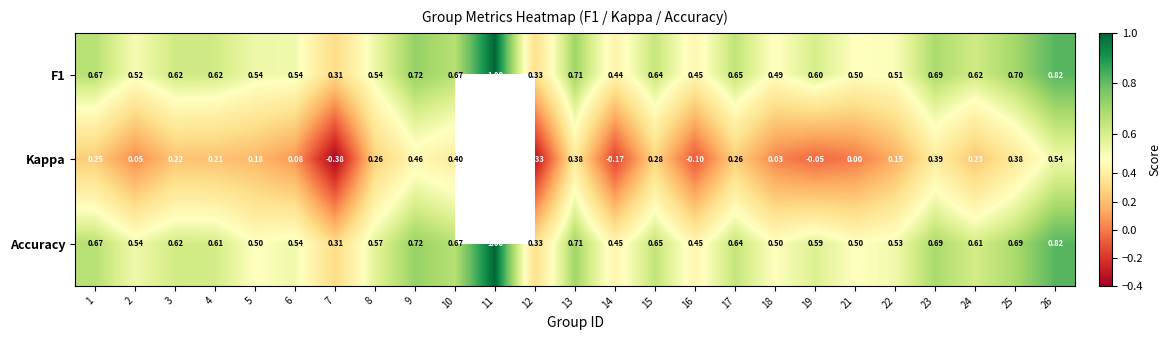

What is the difference between the highest and lowest values at 19?

0.7